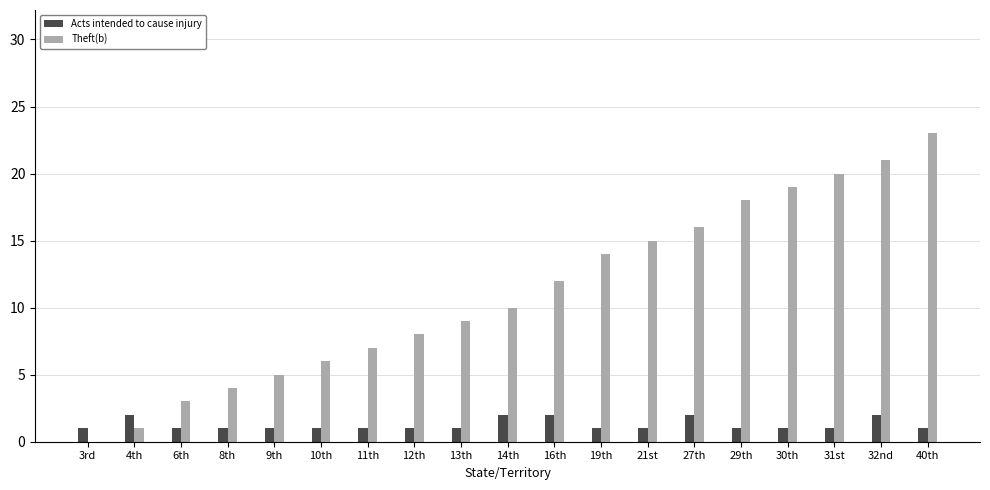

Count the number of categories in the chart.

19